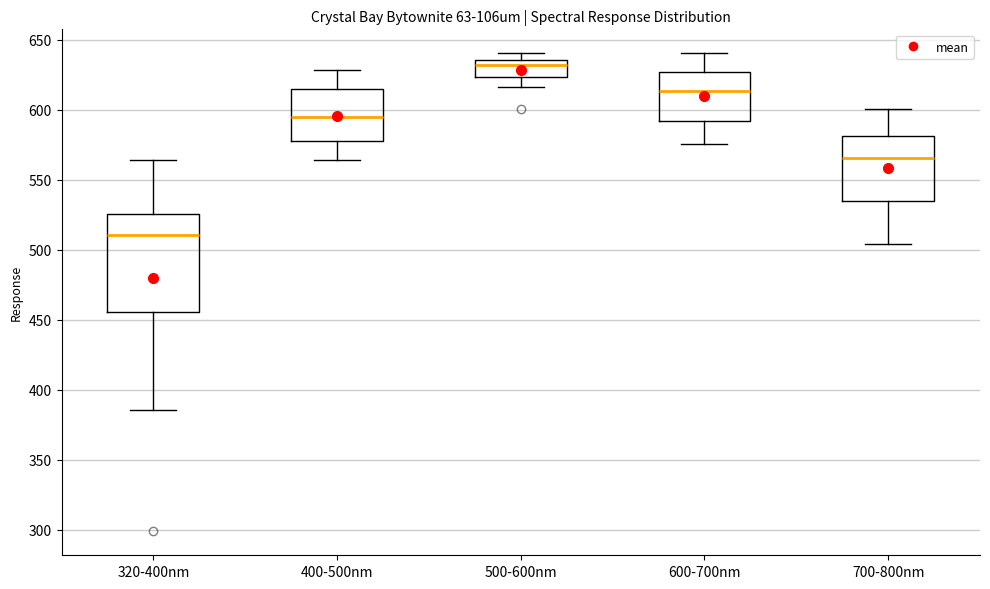

Where does the median line of the box for 500-600nm sit on the y-axis? The values are not printed on the chart, so give them approximately, as read against the axis.

630